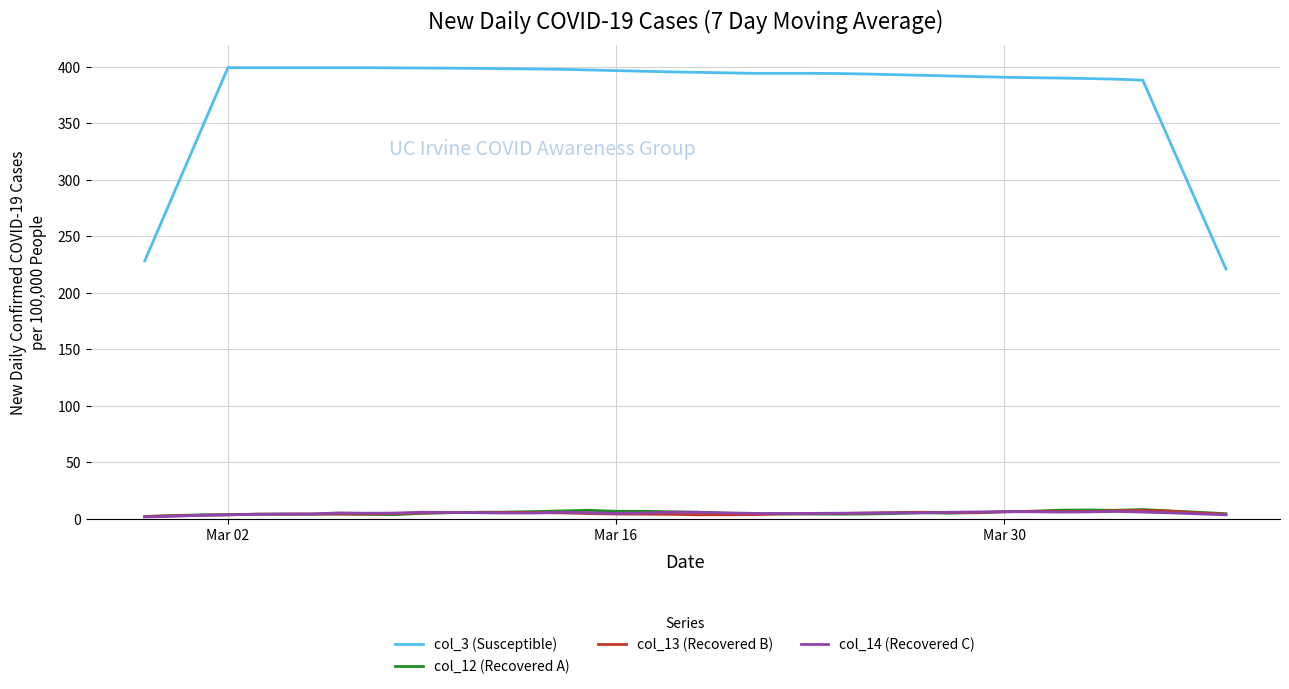

True or false: col_3 (Susceptible) and col_12 (Recovered A) cross at least once.

False